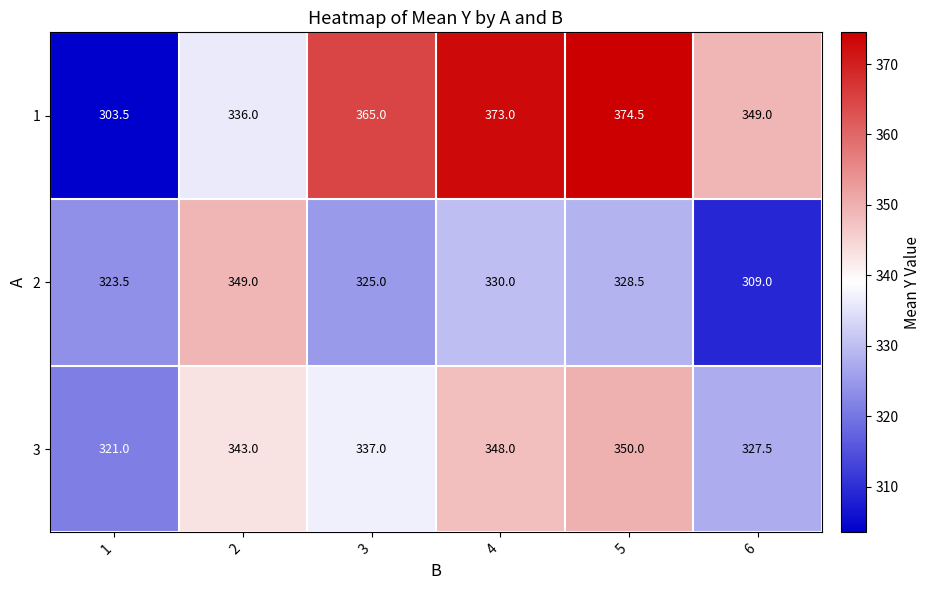

Count the number of data series in this chart.

3